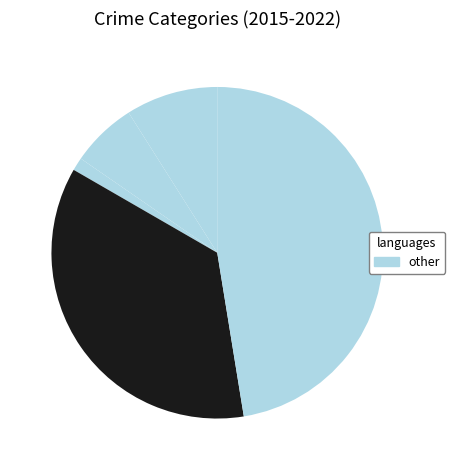

How many slices are in this pie chart?

5